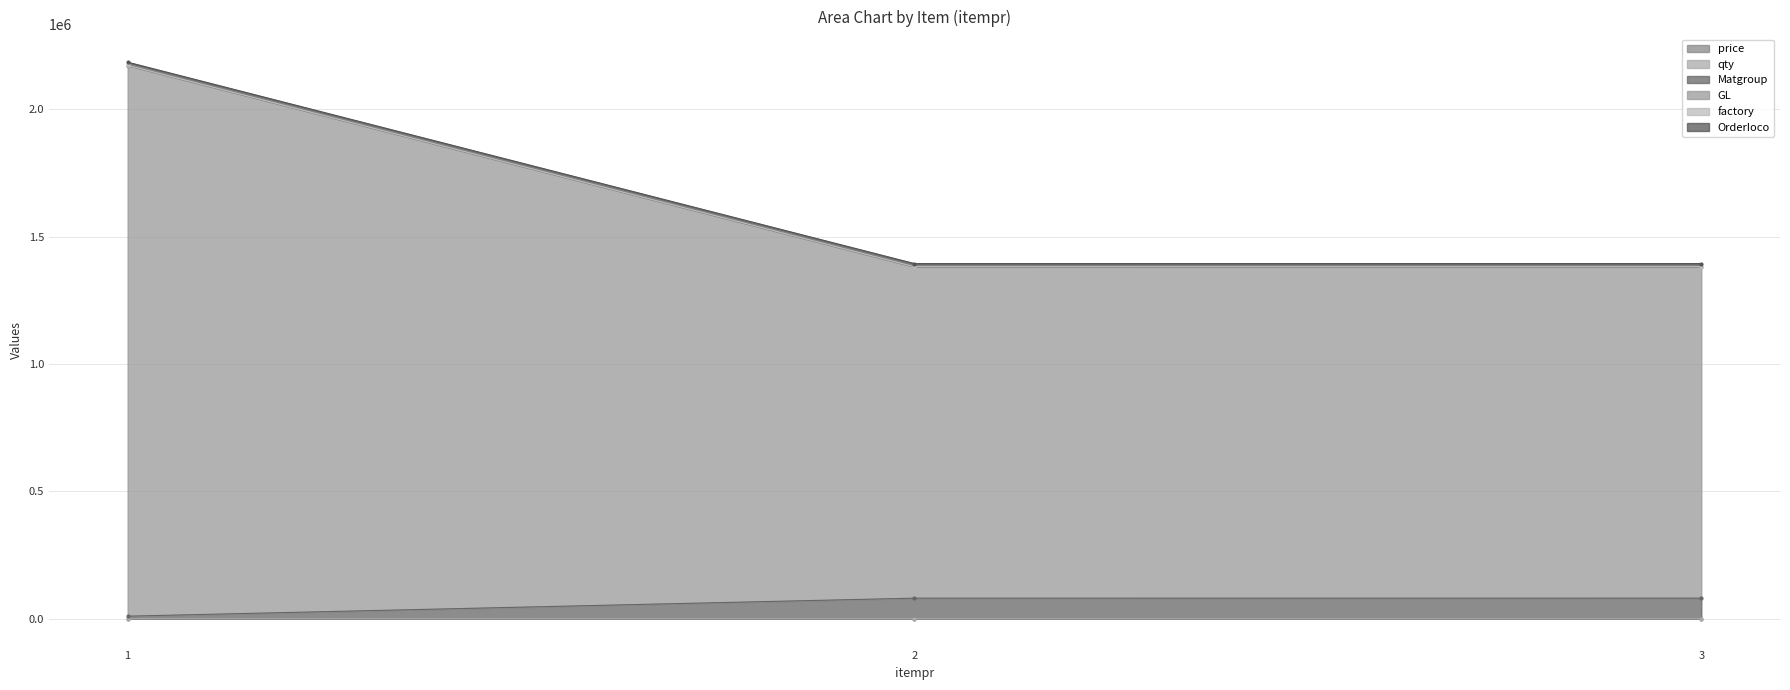

What is the minimum value shown in the chart?

12